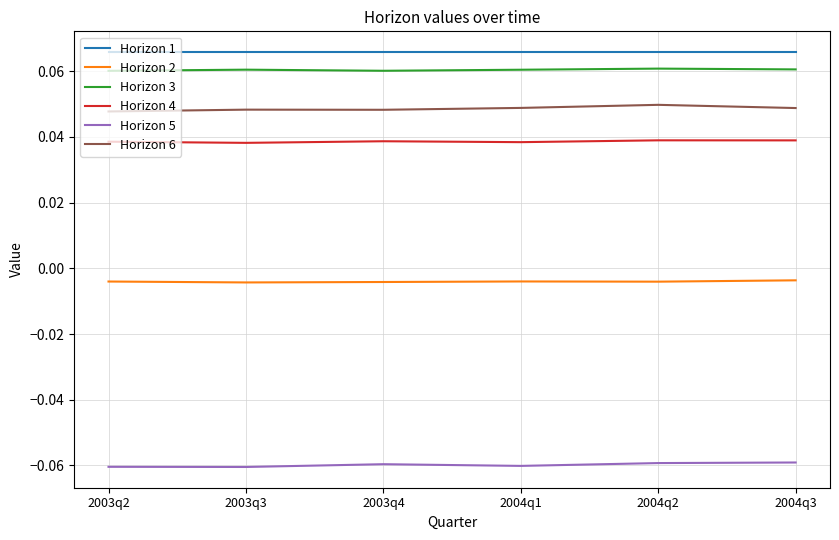

What are all the series names shown in the legend?

Horizon 1, Horizon 2, Horizon 3, Horizon 4, Horizon 5, Horizon 6